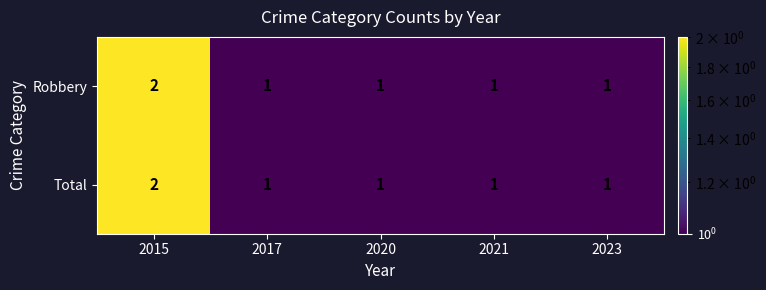

Count the Robbery values in the range 1 to 2.

5